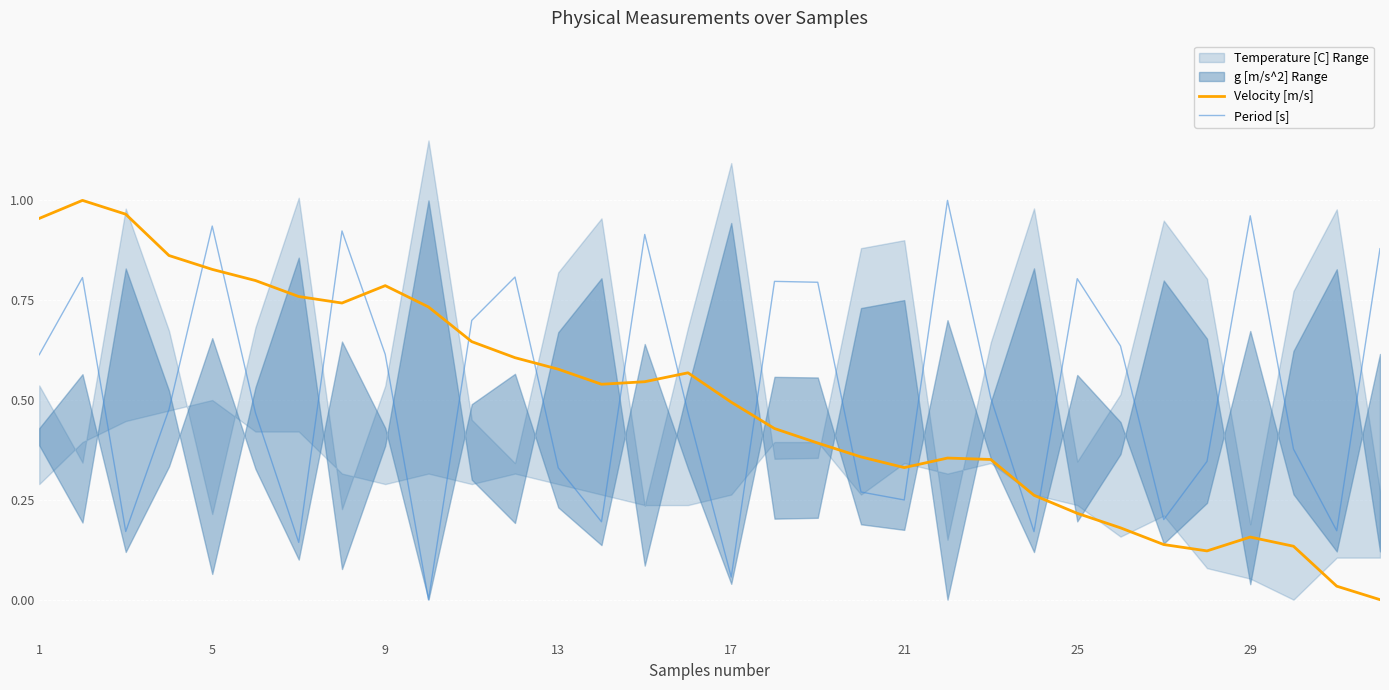

True or false: Period [s] has more than 0 interior local peaks.

True